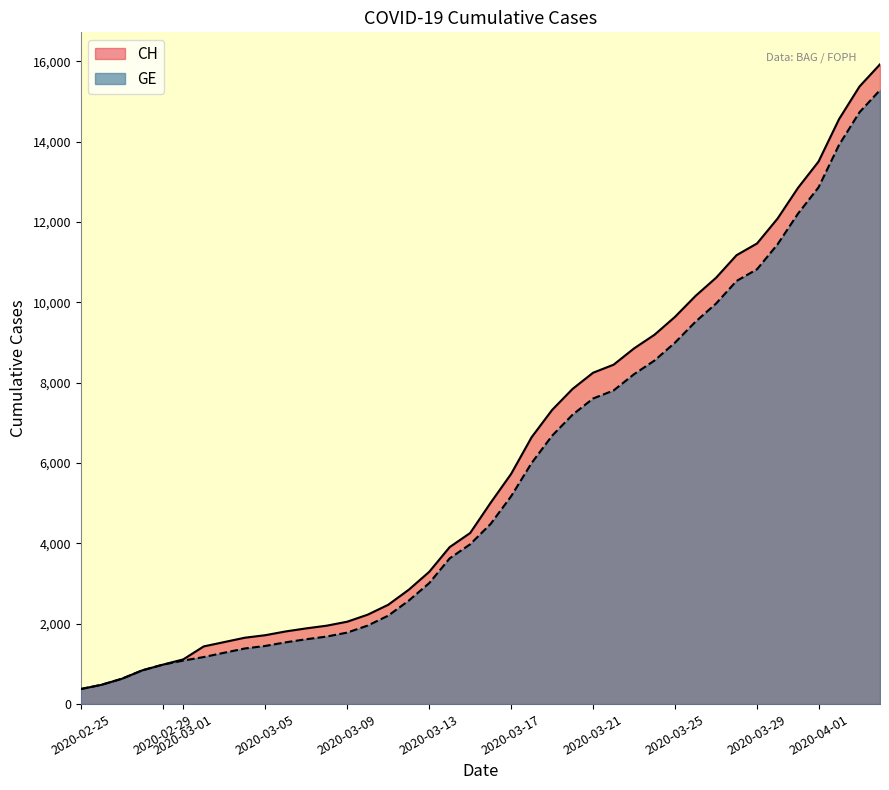

List the series in order of their overall mean, highest first.

CH, GE